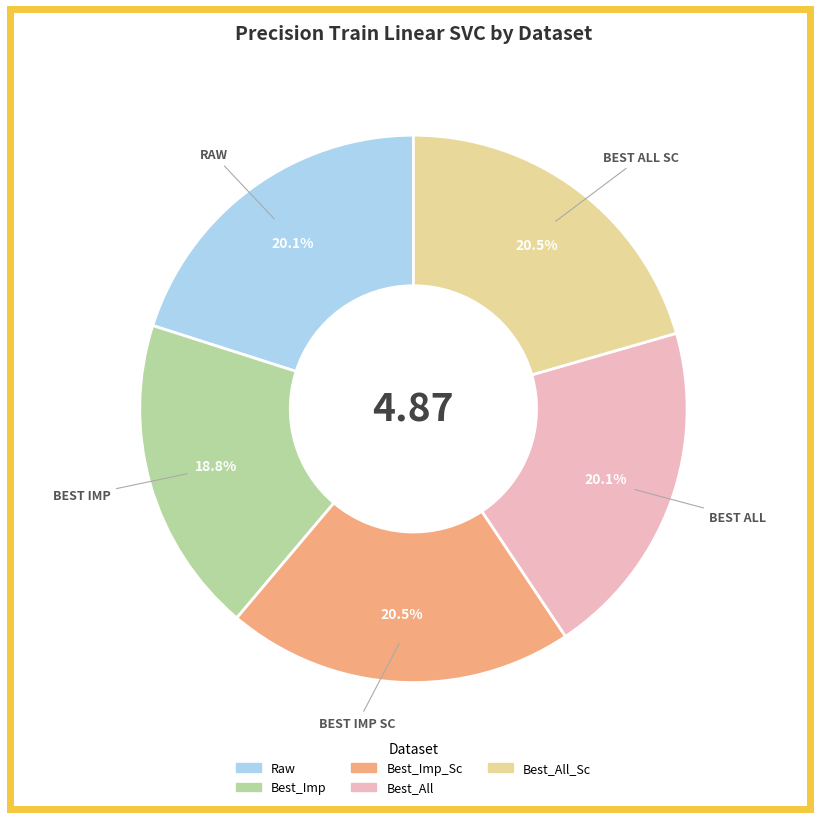

Is there a majority slice in this chart?

No